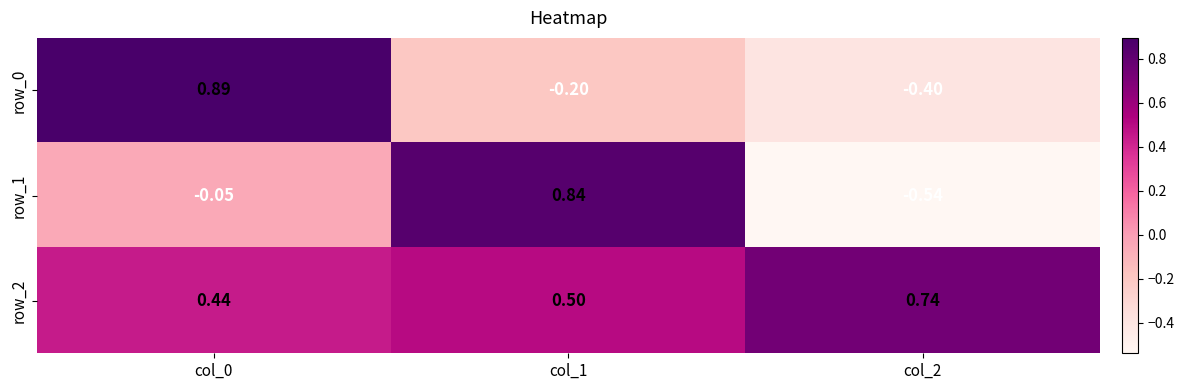

How many values in row_1 are below zero?

2